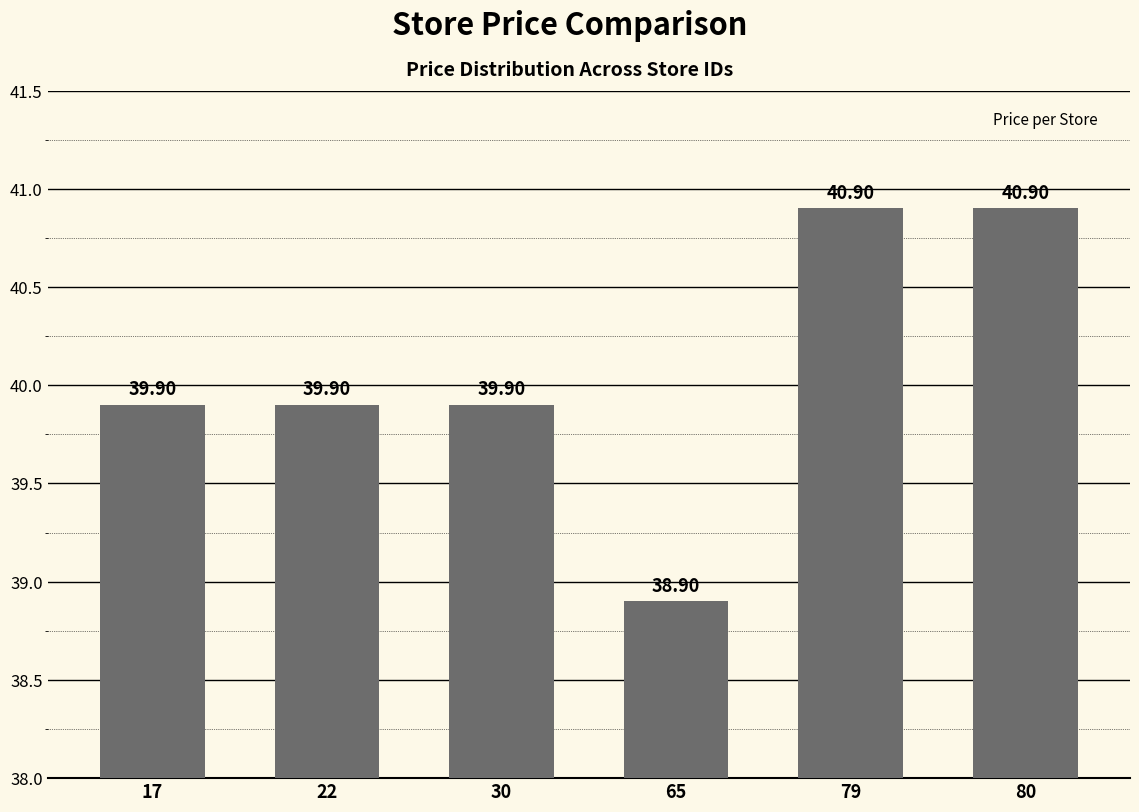

What is the average value?

40.1